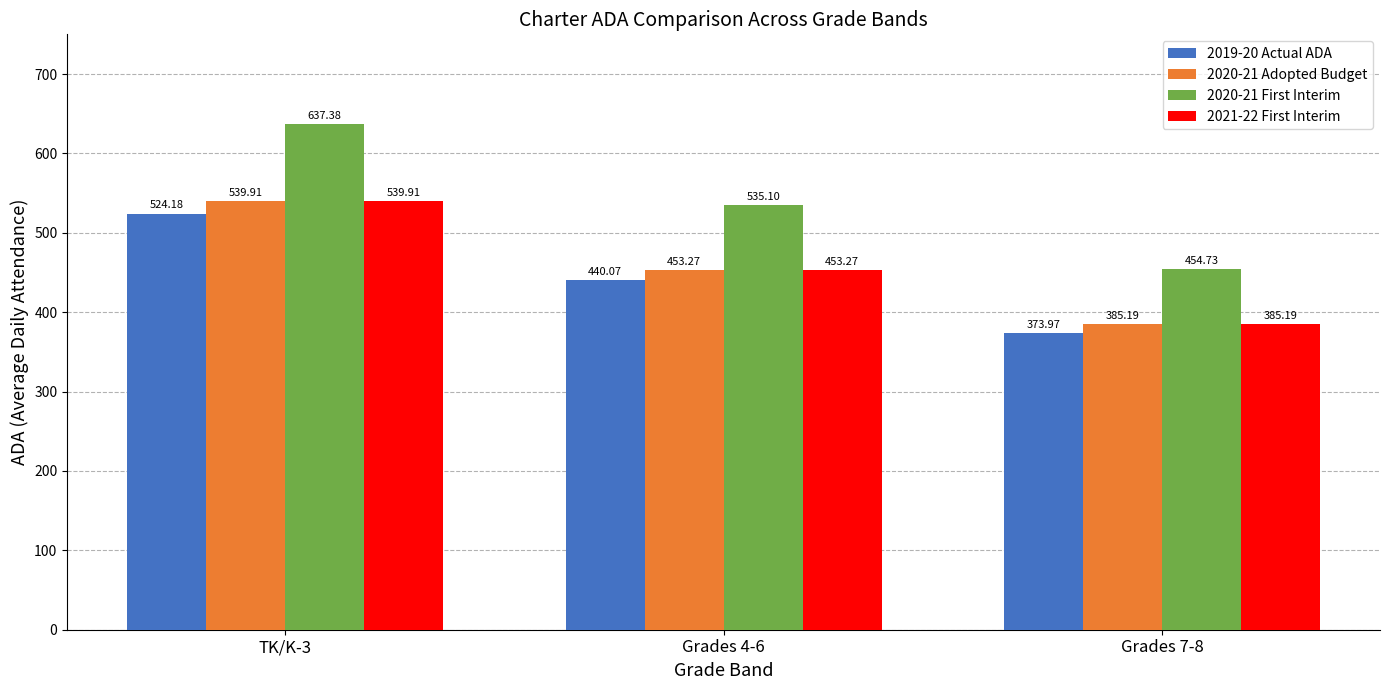

List the labels in order of 2021-22 First Interim value, smallest first.

Grades 7-8, Grades 4-6, TK/K-3